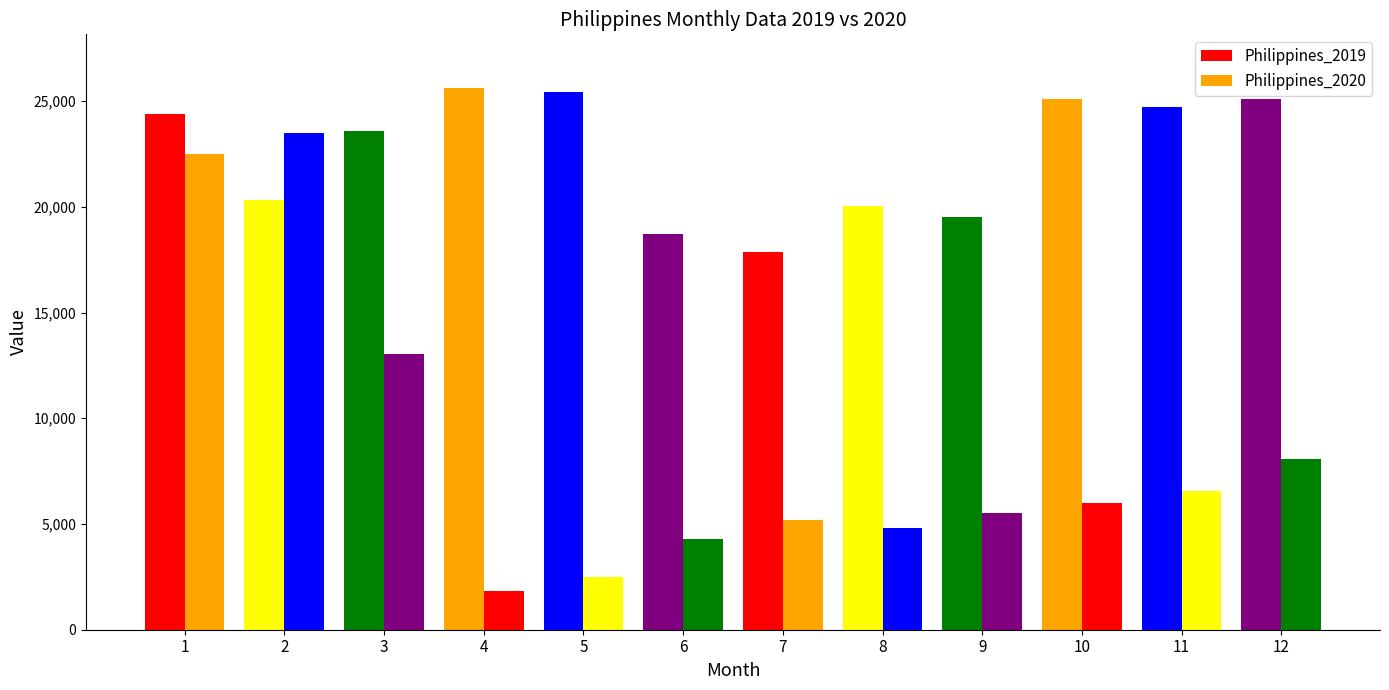

What is the difference between the maximum and minimum values in the Philippines_2020 series?

21657